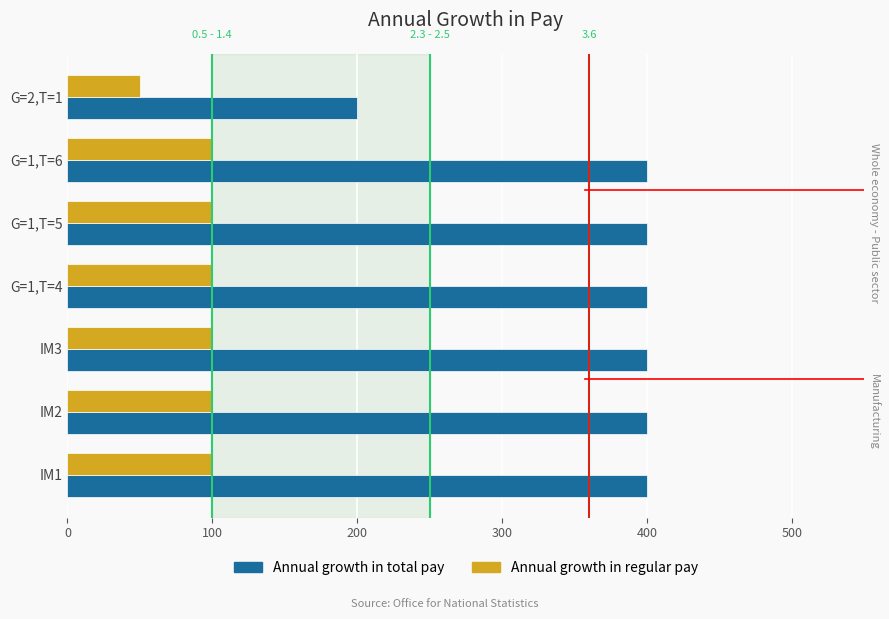

What is the maximum value shown in the chart?

400